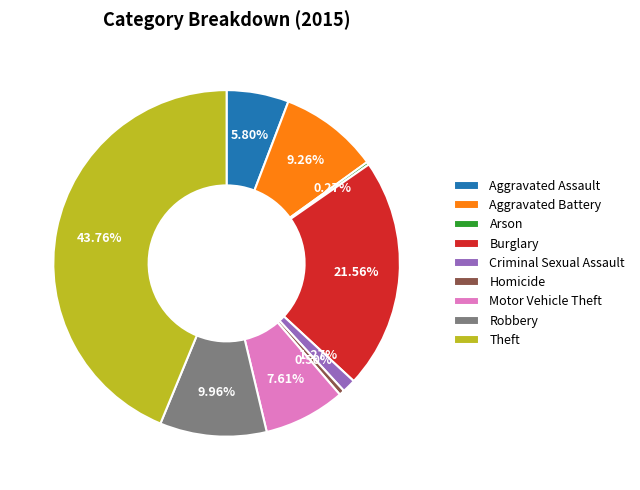

Do Homicide and Theft together represent more than half of the pie?

No